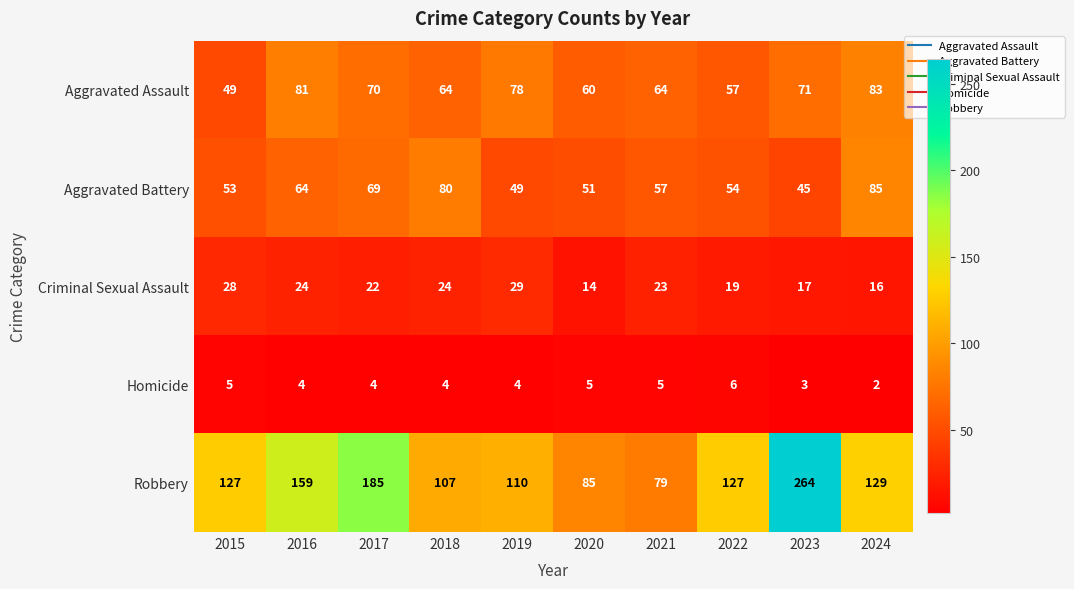

Which series changed the most between 2021 and 2024?

Robbery